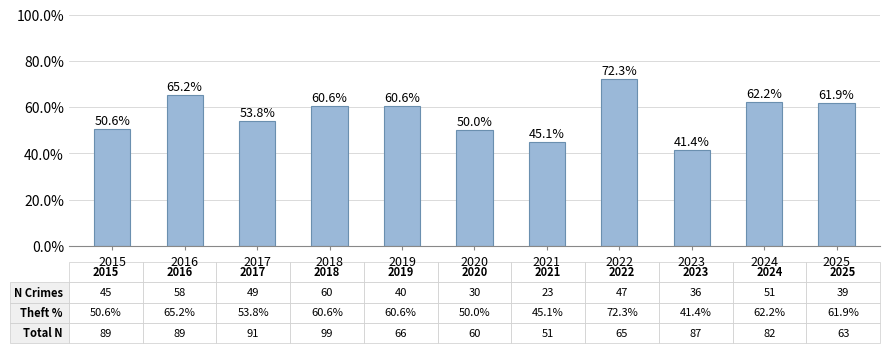

What value does the data have at 2021?

45.1